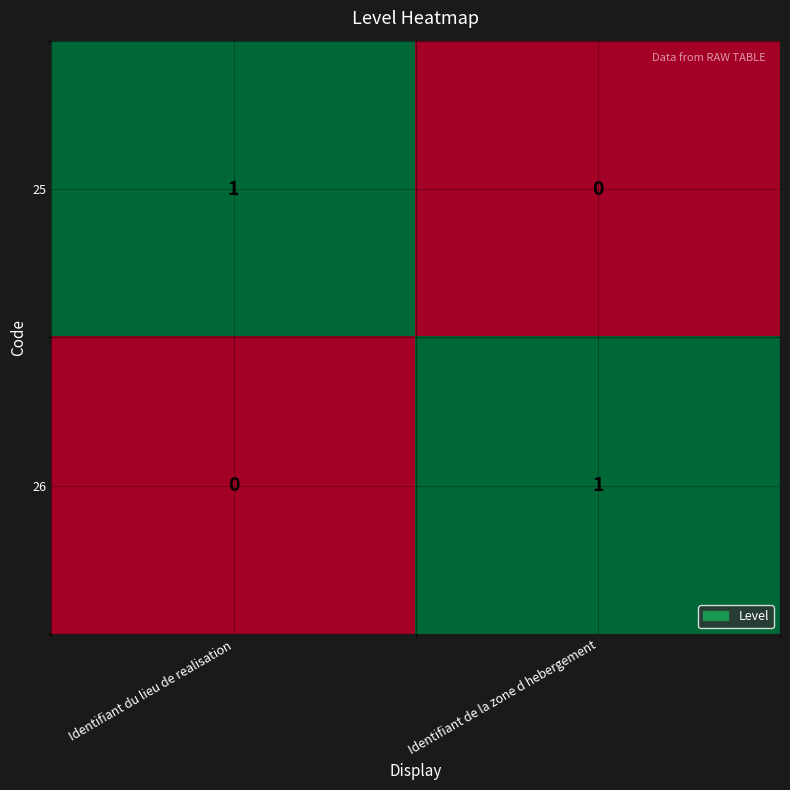

The value of 26 at Identifiant de la zone d hebergement is 1. True or false?

True